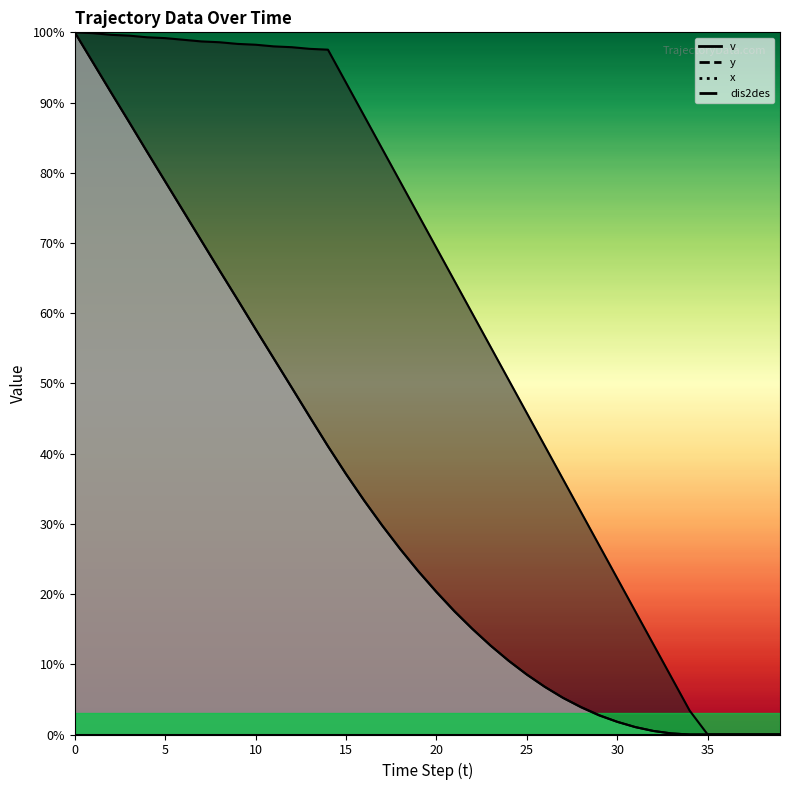

The dis2des series shows 86.2 at 10. True or false?

False